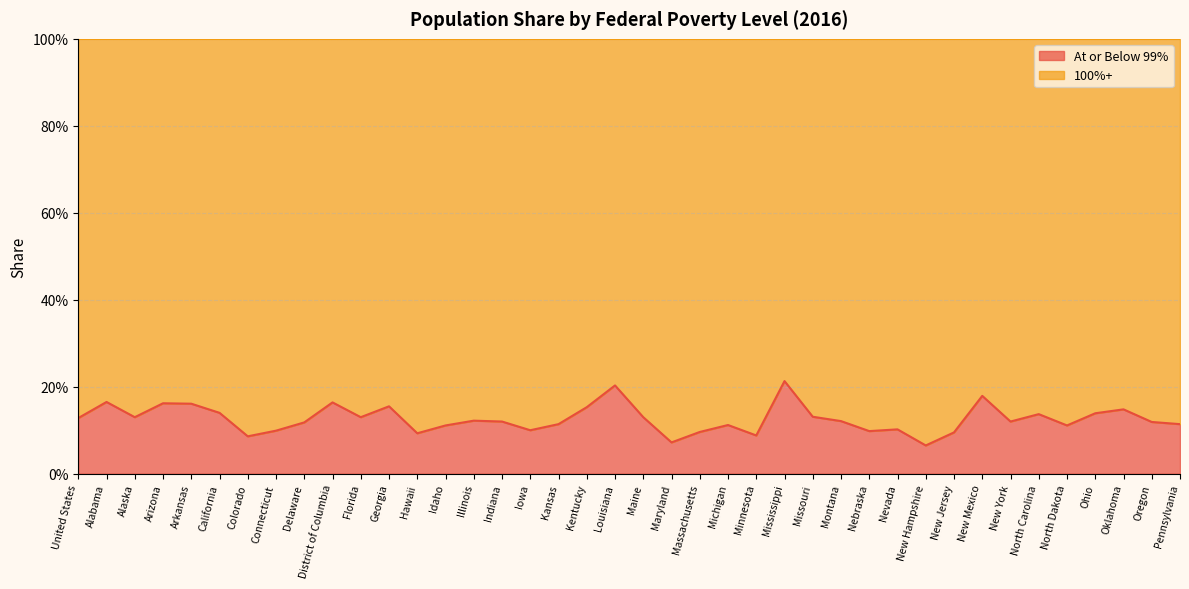

How many points are higher than both their immediate neighbors (excluding endpoints)?

12